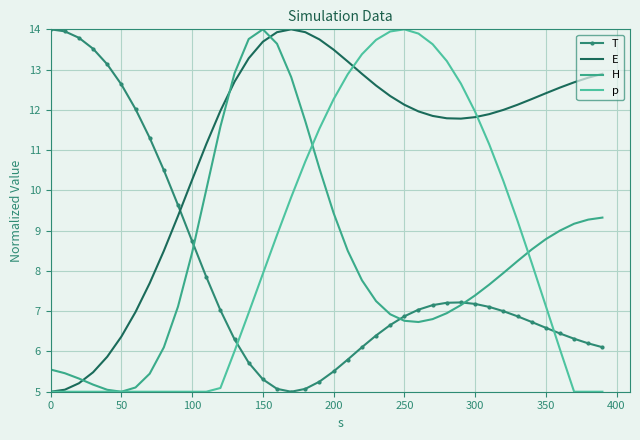

What are all the series names shown in the legend?

T, E, H, p